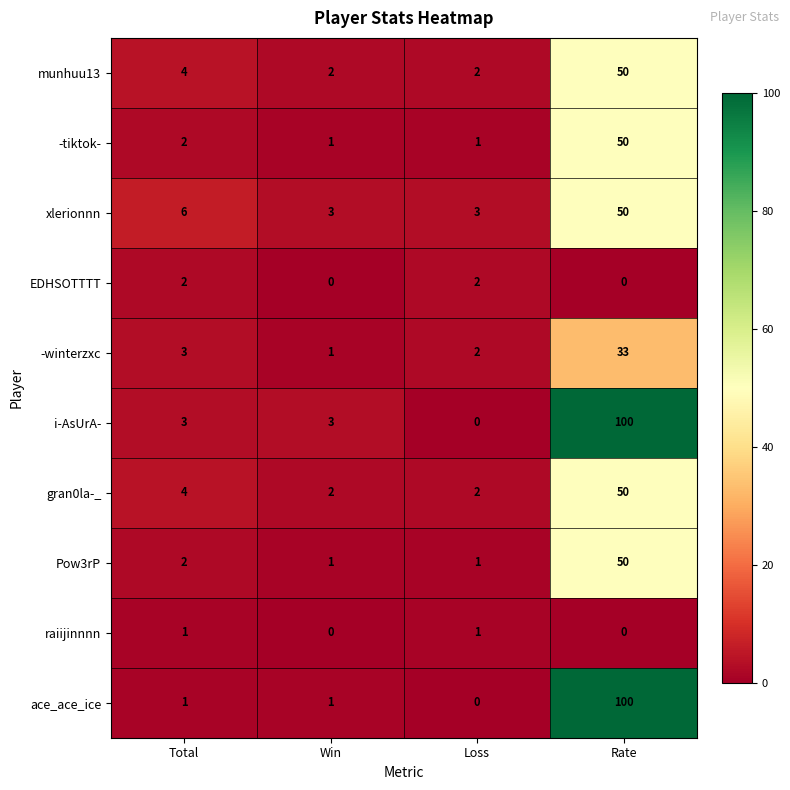

Between Win and Loss, which series saw the biggest shift?

i-AsUrA-